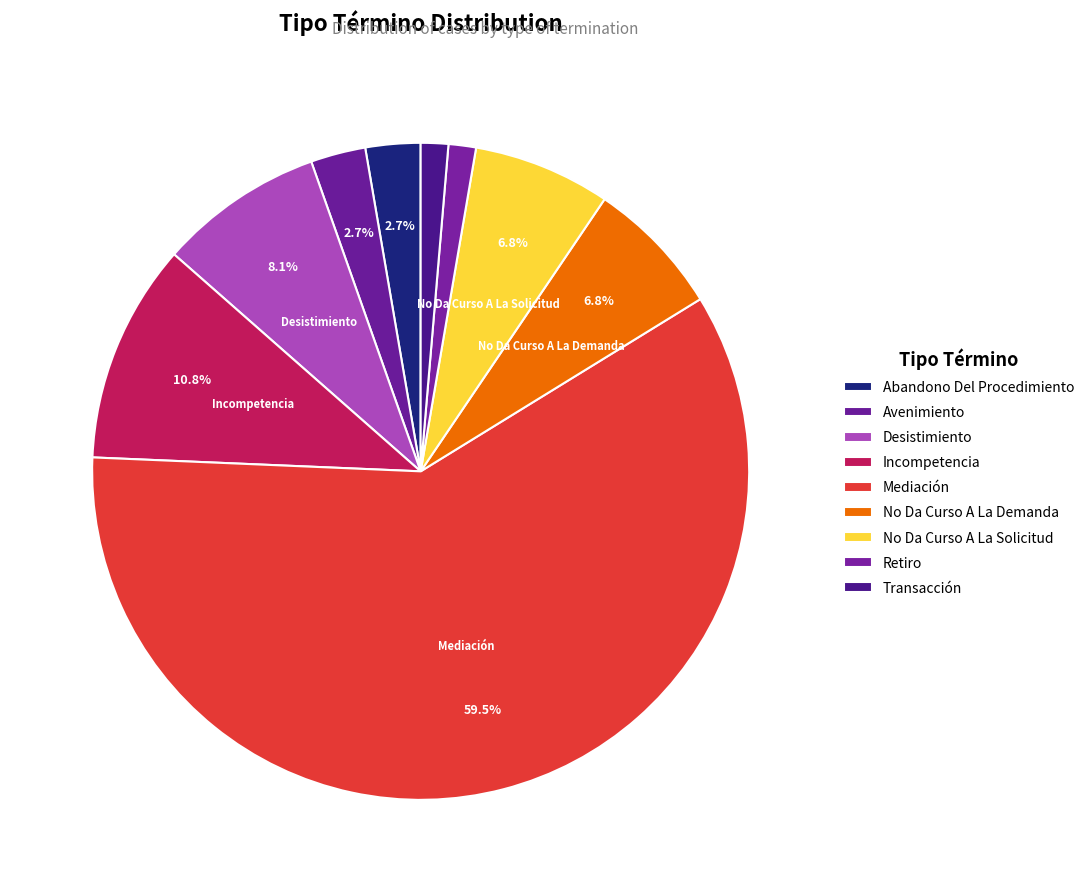

To the nearest percent, what percentage of the pie is No Da Curso A La Solicitud?

7%